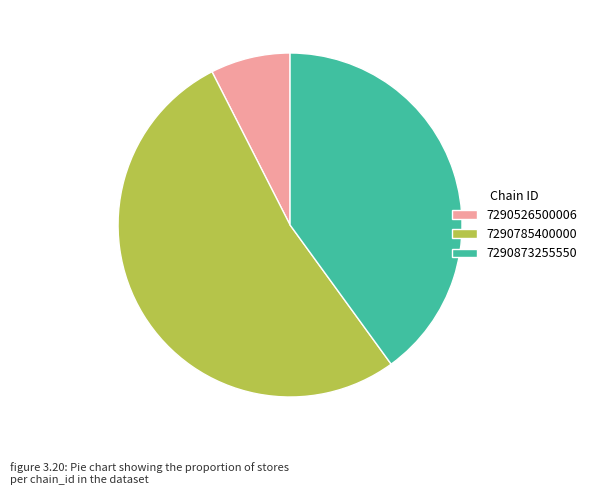

Is the sum of 7290526500006 and 7290785400000 greater than half?

Yes